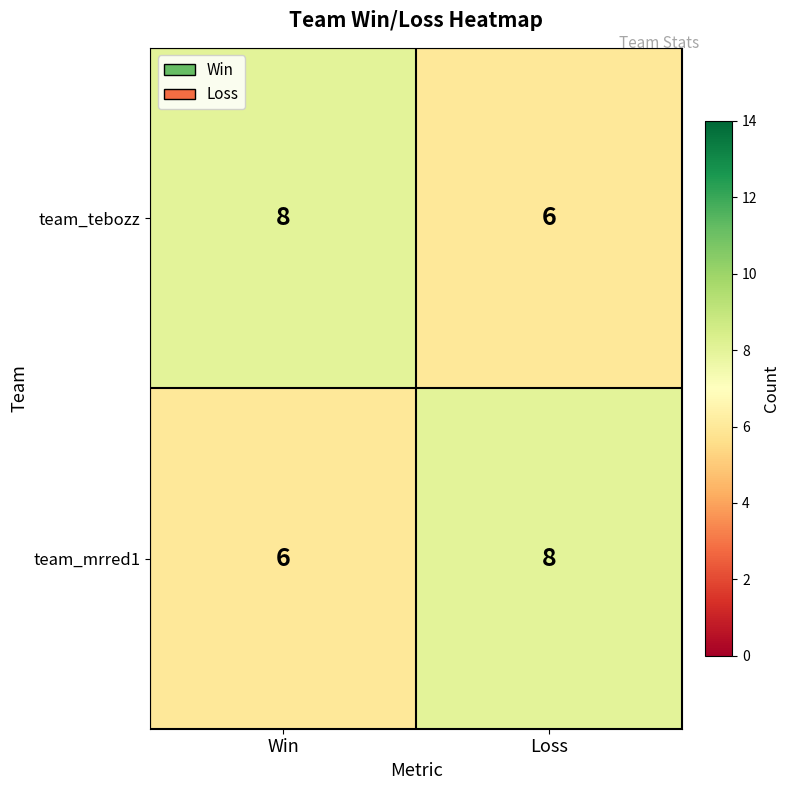

The team_mrred1 series shows 8 at Loss. True or false?

True